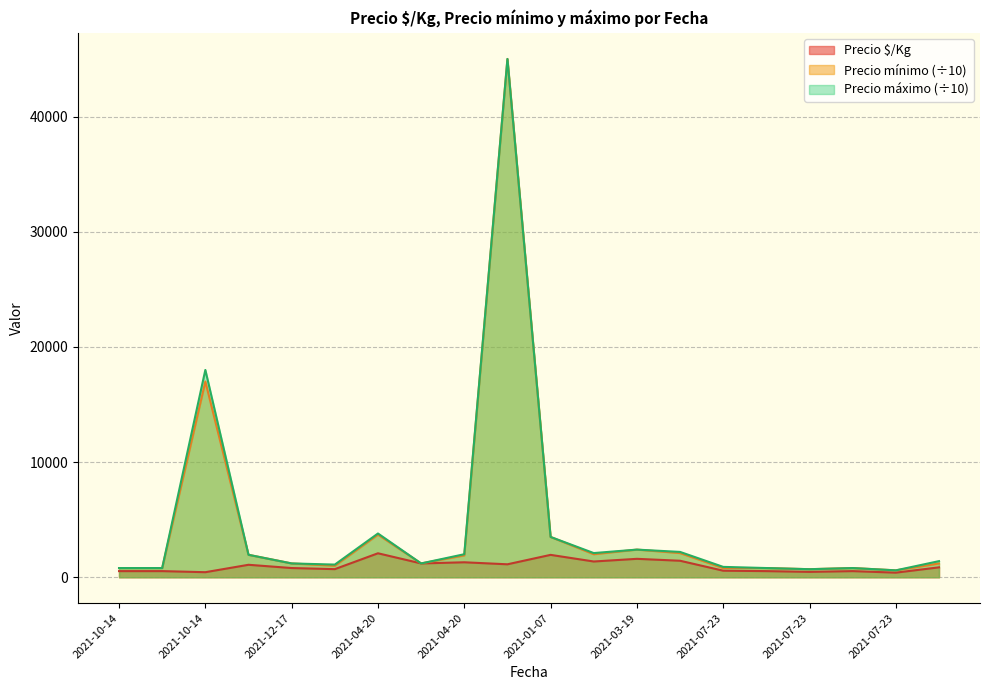

What value does the Precio mínimo series have at 2021-12-17, to the nearest 50?

1000